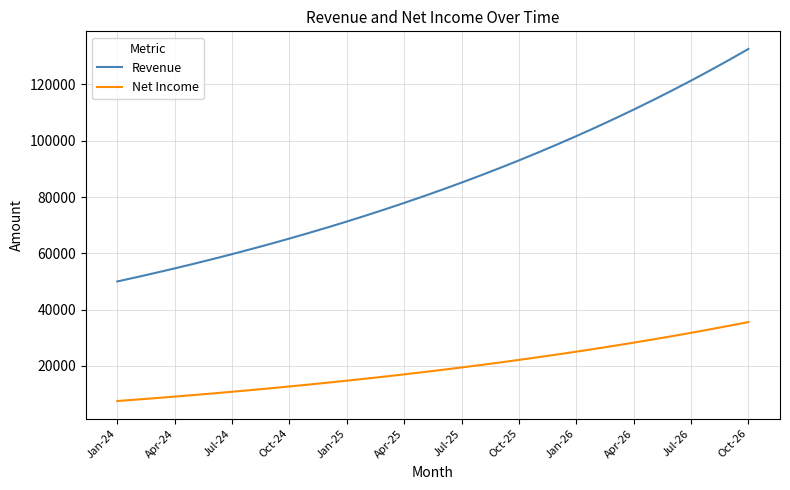

Which series has the largest total across all categories?

Revenue